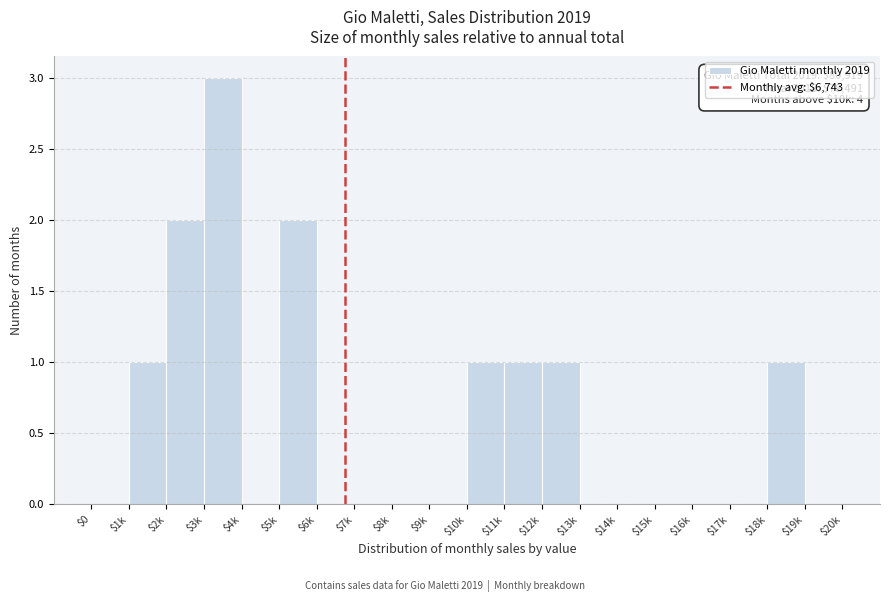

What is the sum of all values?

12